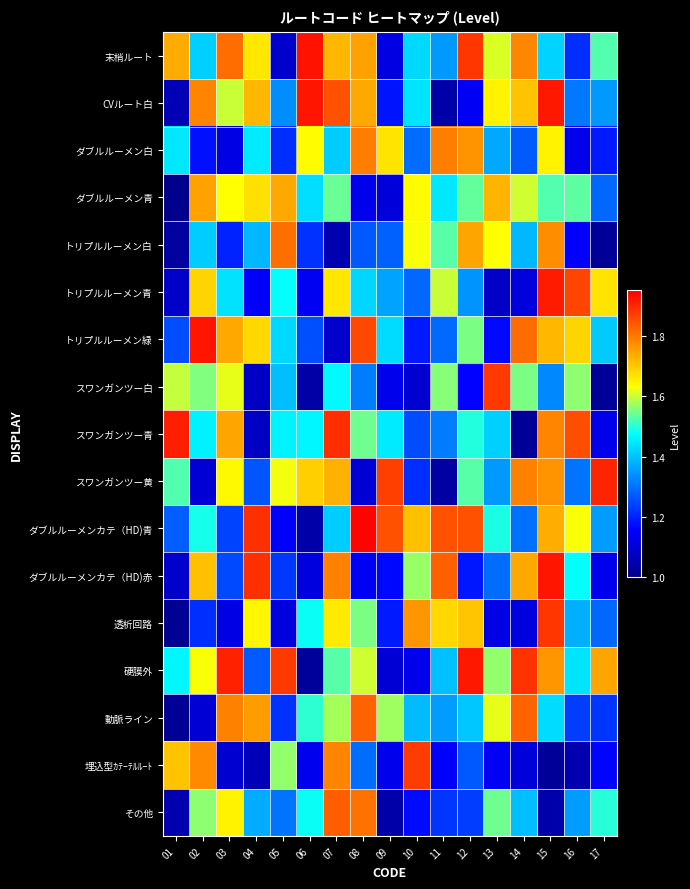

Reading left to right, list all the values displayed in this chart.

末梢ルート: 01=1.7	02=1.4	03=1.8	04=1.7	05=1.1	06=1.9	07=1.7	08=1.7	09=1.1	10=1.4	11=1.4	12=1.9	13=1.6	14=1.8	15=1.4	16=1.2	17=1.5
CVルート白: 01=1.1	02=1.8	03=1.6	04=1.7	05=1.3	06=1.9	07=1.8	08=1.7	09=1.2	10=1.4	11=1.0	12=1.1	13=1.6	14=1.7	15=1.9	16=1.3	17=1.4
ダブルルーメン白: 01=1.4	02=1.2	03=1.1	04=1.5	05=1.2	06=1.6	07=1.4	08=1.8	09=1.7	10=1.3	11=1.8	12=1.8	13=1.4	14=1.3	15=1.6	16=1.1	17=1.2
ダブルルーメン青: 01=1.0	02=1.7	03=1.6	04=1.7	05=1.7	06=1.4	07=1.5	08=1.1	09=1.1	10=1.6	11=1.4	12=1.5	13=1.7	14=1.6	15=1.5	16=1.5	17=1.3
トリプルルーメン白: 01=1.0	02=1.4	03=1.2	04=1.4	05=1.8	06=1.2	07=1.1	08=1.3	09=1.3	10=1.6	11=1.5	12=1.7	13=1.6	14=1.4	15=1.8	16=1.2	17=1.0
トリプルルーメン青: 01=1.1	02=1.7	03=1.4	04=1.2	05=1.5	06=1.1	07=1.7	08=1.4	09=1.4	10=1.3	11=1.6	12=1.3	13=1.1	14=1.1	15=1.9	16=1.9	17=1.7
トリプルルーメン緑: 01=1.3	02=1.9	03=1.7	04=1.7	05=1.4	06=1.3	07=1.1	08=1.9	09=1.4	10=1.2	11=1.3	12=1.6	13=1.2	14=1.8	15=1.7	16=1.7	17=1.4
スワンガンツー白: 01=1.6	02=1.6	03=1.6	04=1.1	05=1.4	06=1.0	07=1.5	08=1.3	09=1.1	10=1.1	11=1.6	12=1.2	13=1.9	14=1.6	15=1.3	16=1.6	17=1.0
スワンガンツー青: 01=1.9	02=1.5	03=1.7	04=1.1	05=1.5	06=1.5	07=1.9	08=1.5	09=1.4	10=1.3	11=1.3	12=1.5	13=1.4	14=1.0	15=1.8	16=1.9	17=1.1
スワンガンツー黄: 01=1.5	02=1.1	03=1.6	04=1.3	05=1.6	06=1.7	07=1.7	08=1.1	09=1.9	10=1.2	11=1.0	12=1.5	13=1.4	14=1.8	15=1.8	16=1.3	17=1.9
ダブルルーメンカテ（HD)青: 01=1.3	02=1.5	03=1.2	04=1.9	05=1.2	06=1.0	07=1.4	08=1.9	09=1.8	10=1.7	11=1.8	12=1.8	13=1.5	14=1.3	15=1.7	16=1.6	17=1.4
ダブルルーメンカテ（HD)赤: 01=1.1	02=1.7	03=1.2	04=1.9	05=1.2	06=1.1	07=1.8	08=1.1	09=1.2	10=1.6	11=1.8	12=1.2	13=1.3	14=1.7	15=1.9	16=1.5	17=1.1
透析回路: 01=1.0	02=1.2	03=1.1	04=1.6	05=1.1	06=1.5	07=1.7	08=1.6	09=1.2	10=1.8	11=1.7	12=1.7	13=1.1	14=1.1	15=1.9	16=1.4	17=1.3
硬膜外: 01=1.5	02=1.6	03=1.9	04=1.3	05=1.9	06=1.0	07=1.5	08=1.6	09=1.1	10=1.1	11=1.4	12=1.9	13=1.6	14=1.9	15=1.8	16=1.4	17=1.7
動脈ライン: 01=1.0	02=1.1	03=1.8	04=1.8	05=1.2	06=1.5	07=1.6	08=1.8	09=1.6	10=1.4	11=1.4	12=1.4	13=1.6	14=1.8	15=1.4	16=1.2	17=1.2
埋込型ｶﾃｰﾃﾙﾙｰﾄ: 01=1.7	02=1.8	03=1.1	04=1.1	05=1.6	06=1.1	07=1.8	08=1.3	09=1.1	10=1.9	11=1.2	12=1.3	13=1.1	14=1.1	15=1.0	16=1.1	17=1.2
その他: 01=1.1	02=1.6	03=1.6	04=1.4	05=1.3	06=1.5	07=1.8	08=1.8	09=1.0	10=1.2	11=1.2	12=1.2	13=1.5	14=1.4	15=1.0	16=1.4	17=1.5